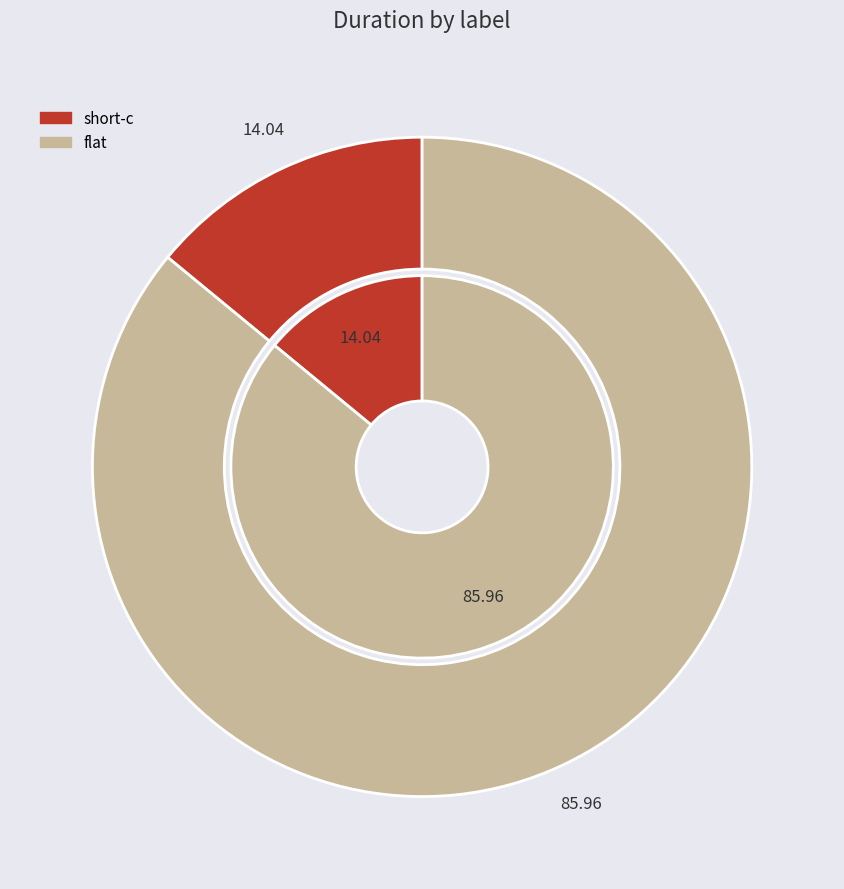

Which category has the biggest portion of the pie?

flat